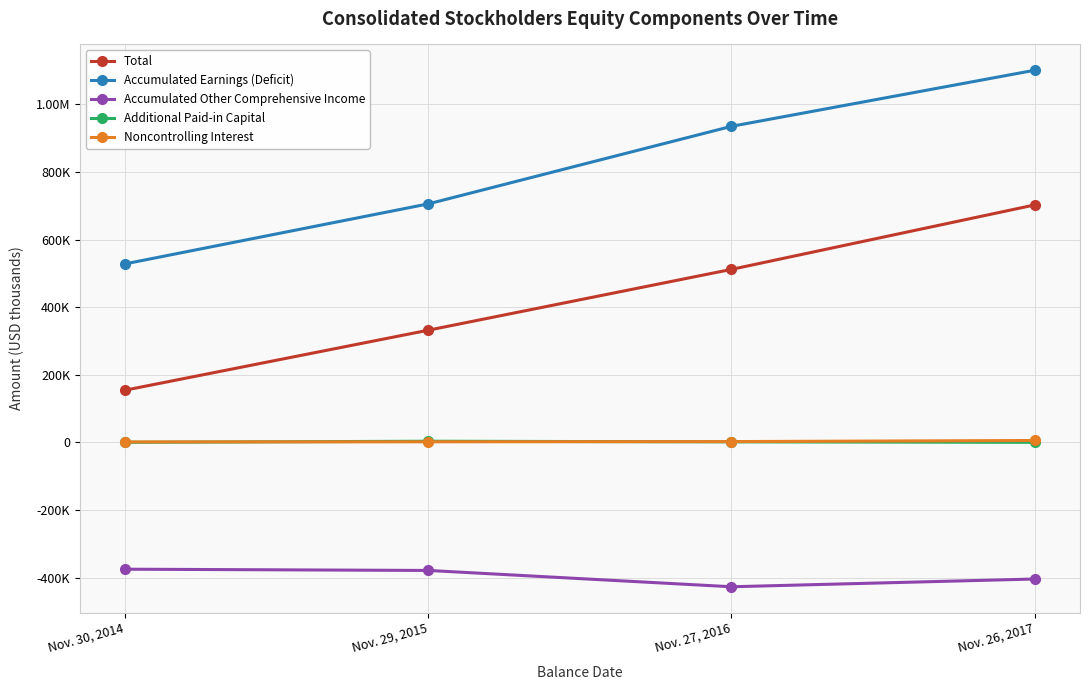

What is the label of the 3rd point from the right?

Nov. 29, 2015